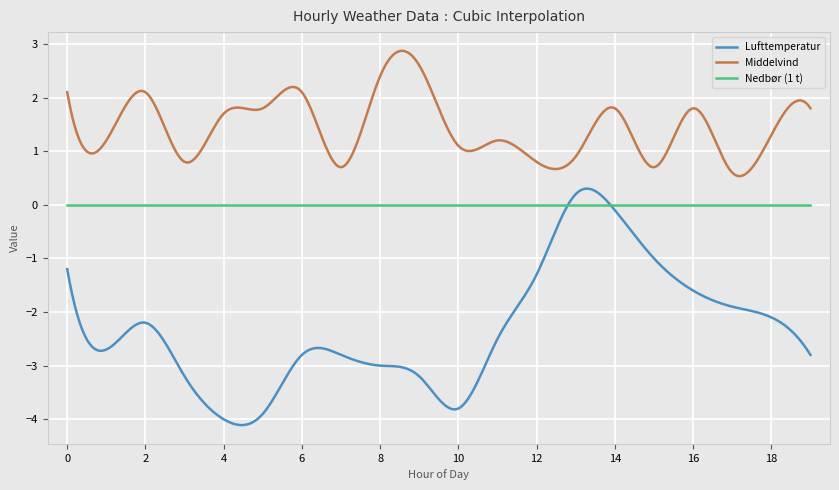

List the series in order of their overall mean, lowest first.

Lufttemperatur, Nedbør (1 t), Middelvind